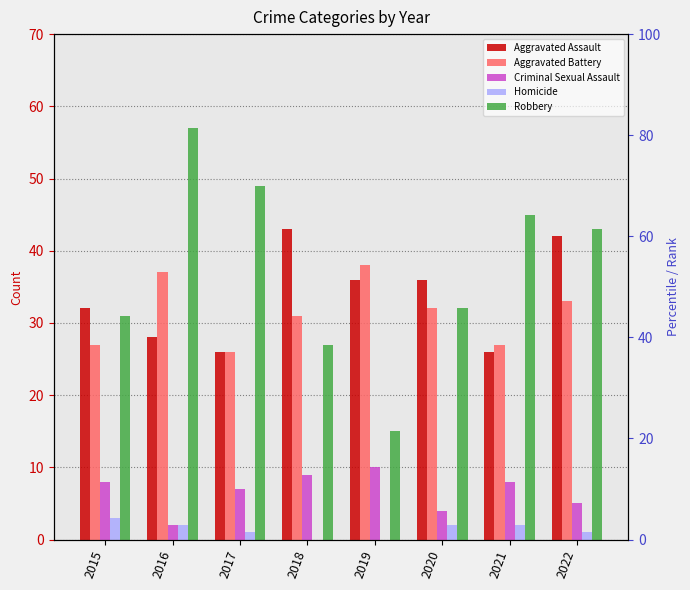

What is the minimum value for Aggravated Assault?

26